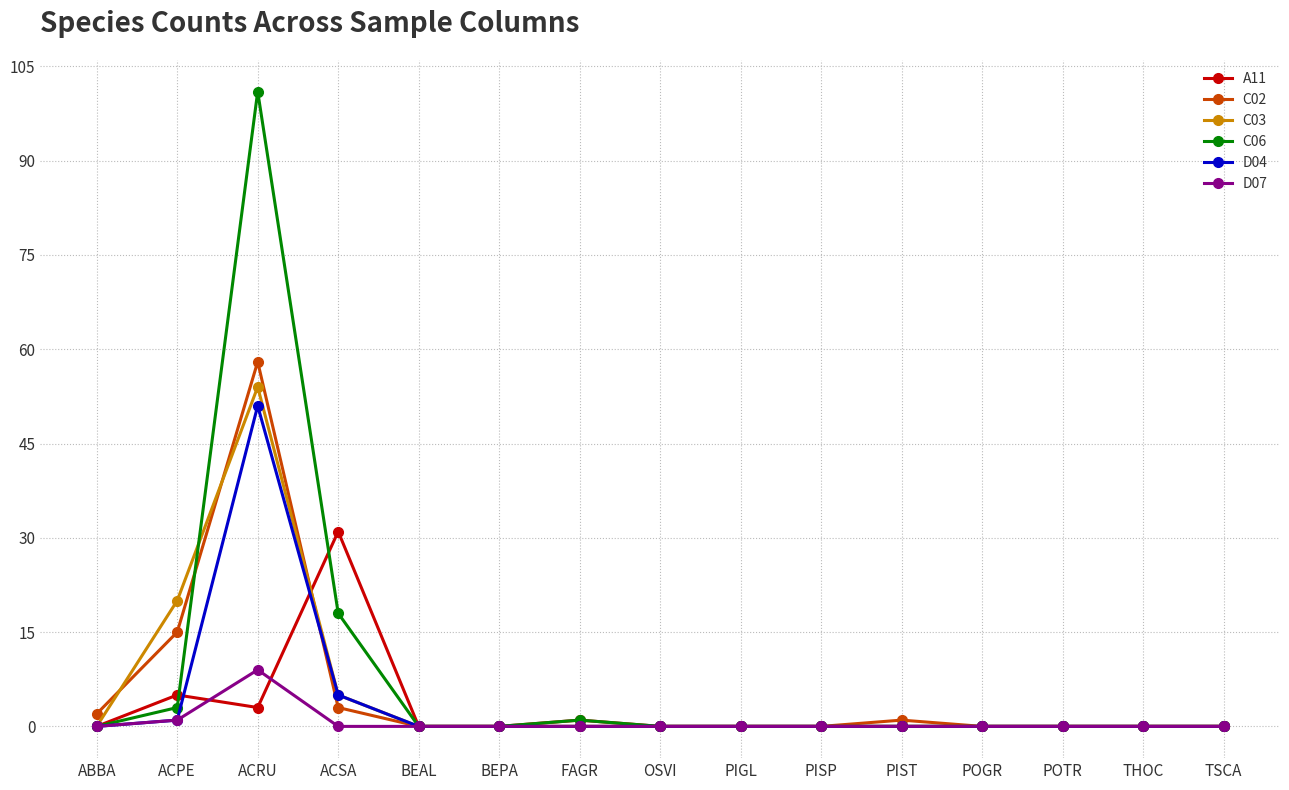

Is this an area chart (filled region under the line)?

No